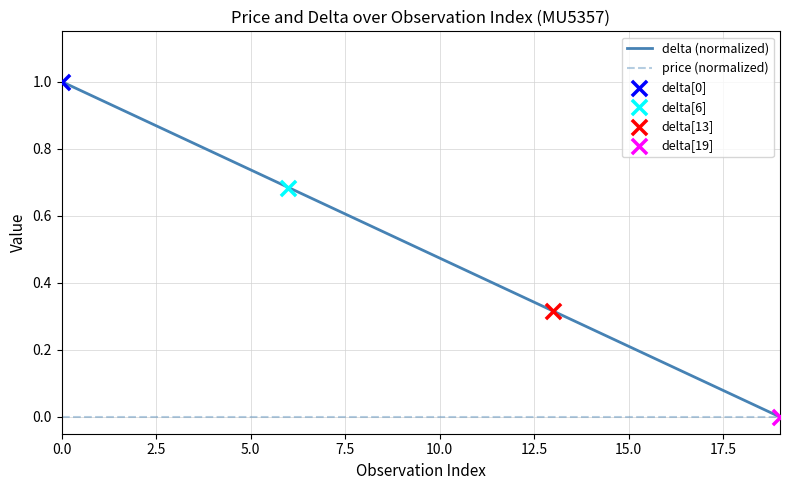

Which series has the largest total across all categories?

delta (normalized)